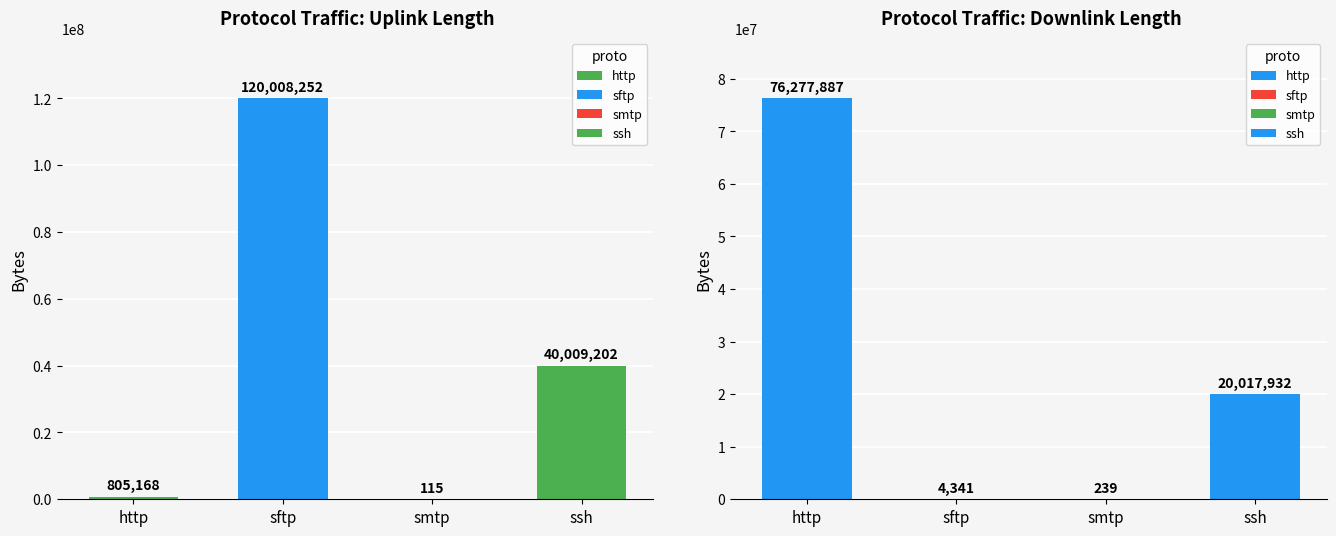

True or false: uplink_length has a value of 120008252 at sftp.

True